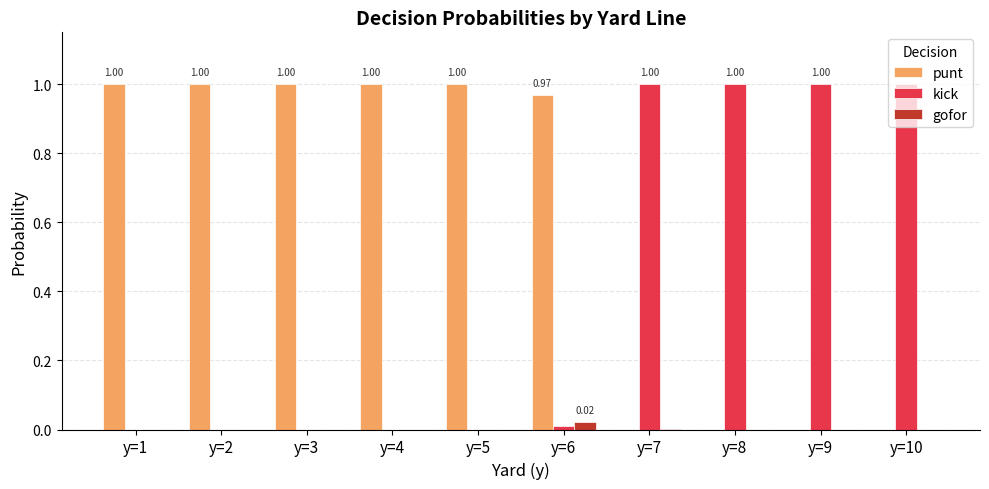

Is the value of gofor at y=7 greater than the value of punt at y=3?

No